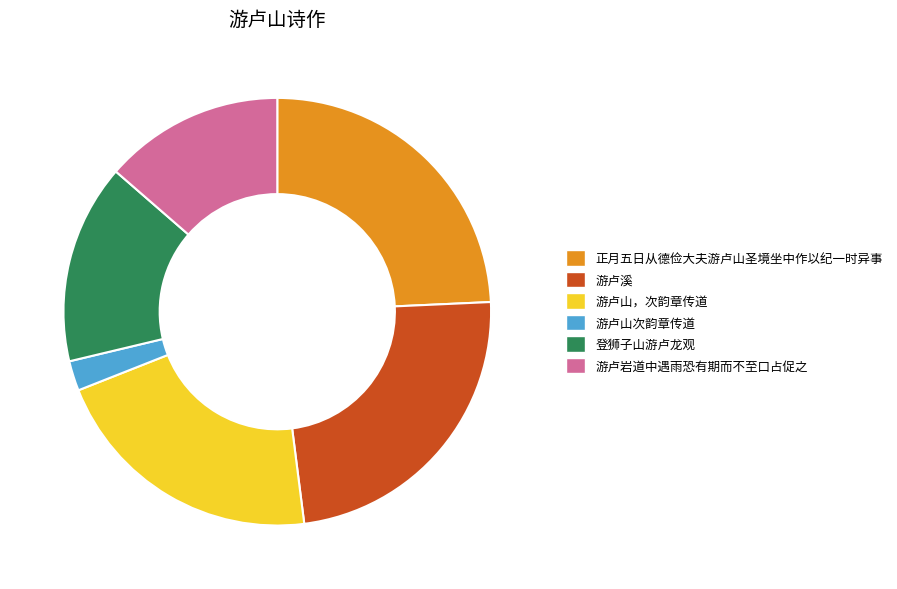

Combined, do 游卢山次韵章传道 and 游卢溪 account for over 50%?

No